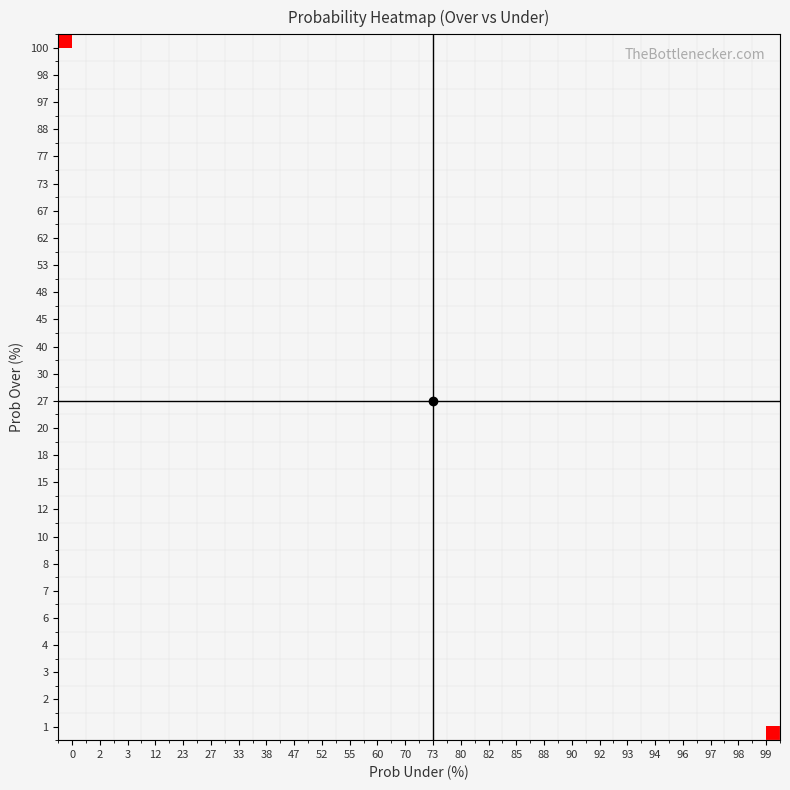

What is the greatest value displayed?

39.0